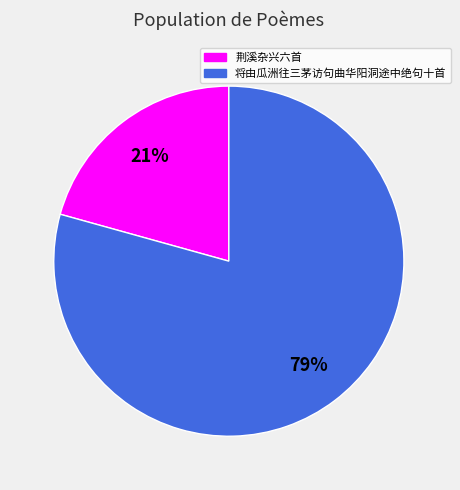

How many slices are in this pie chart?

2